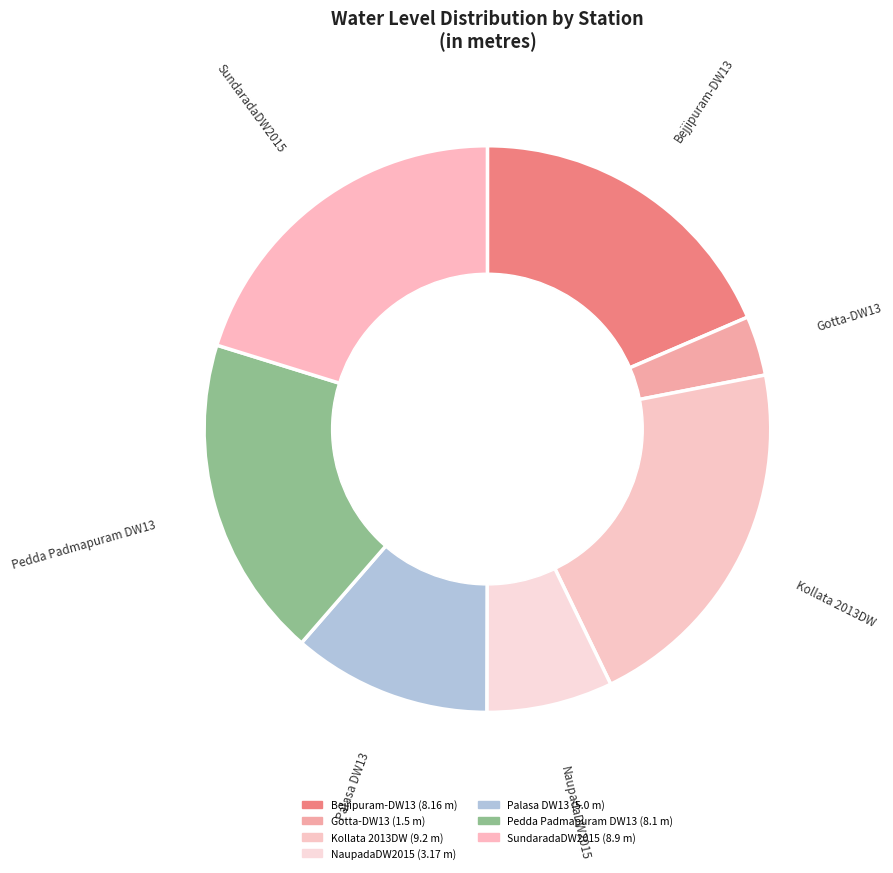

Do Gotta-DW13 and Bejjipuram-DW13 together represent more than half of the pie?

No